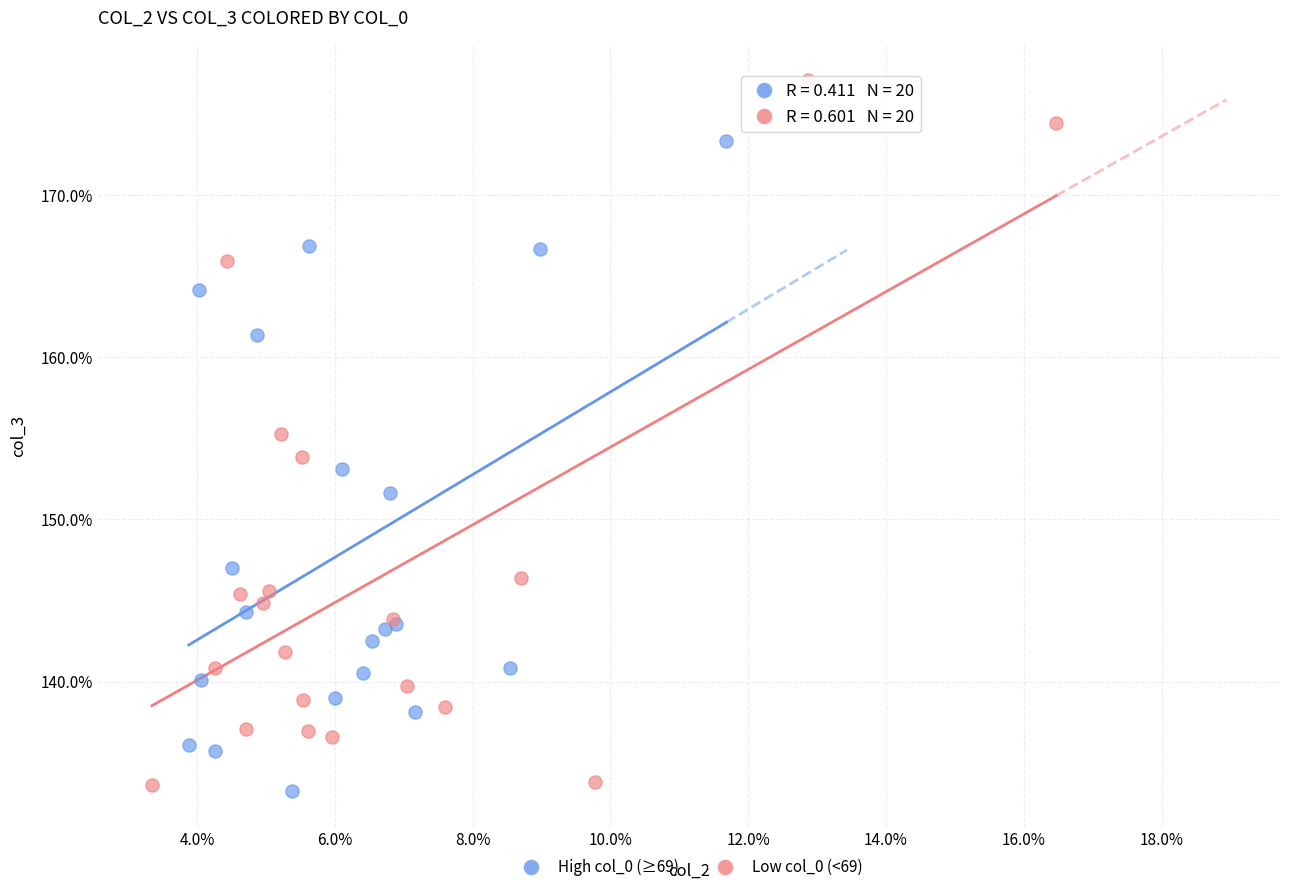

Which series reaches the maximum Y coordinate?

Low col_0 (<69)